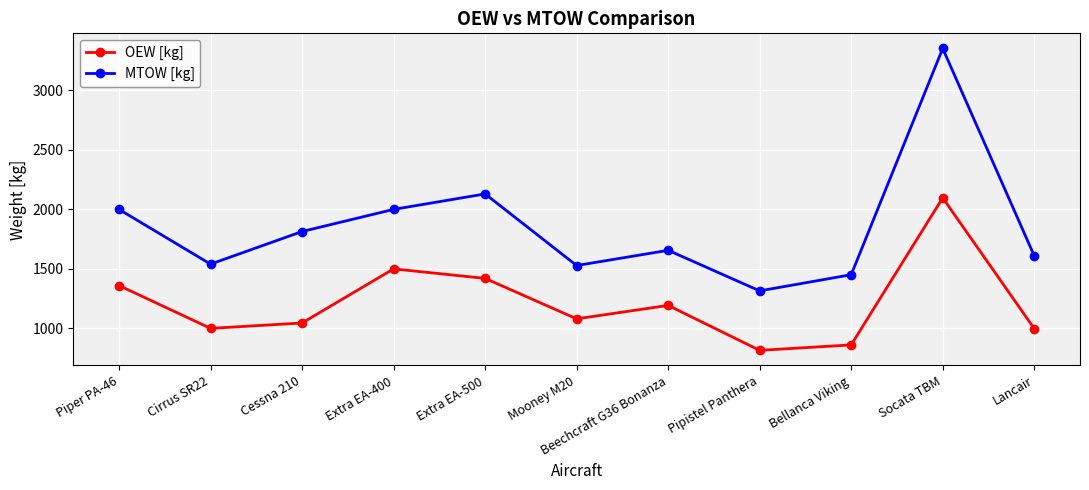

At which category is the sum across all series the highest?

Socata TBM